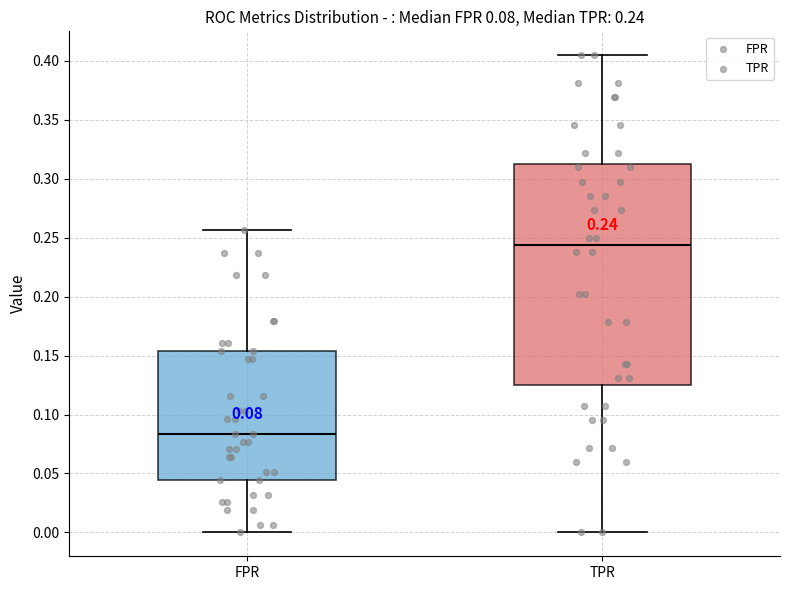

Which box has the lowest median line?

FPR